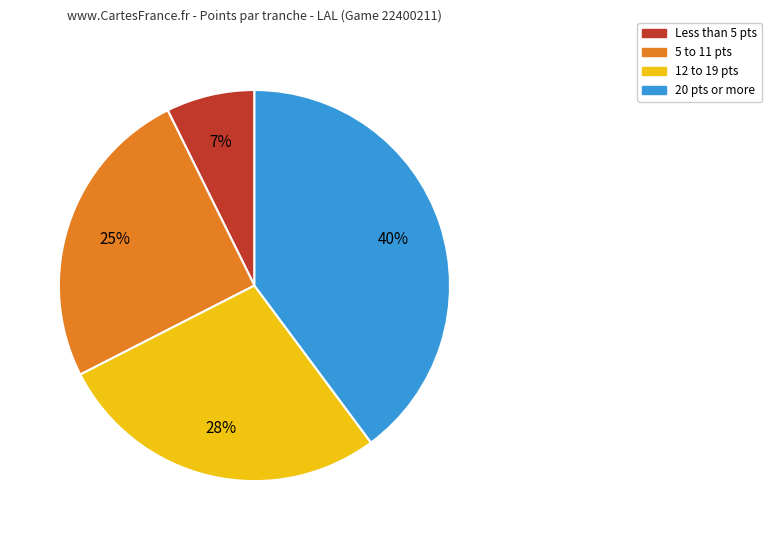

To the nearest percent, what is the average slice percentage?

25%